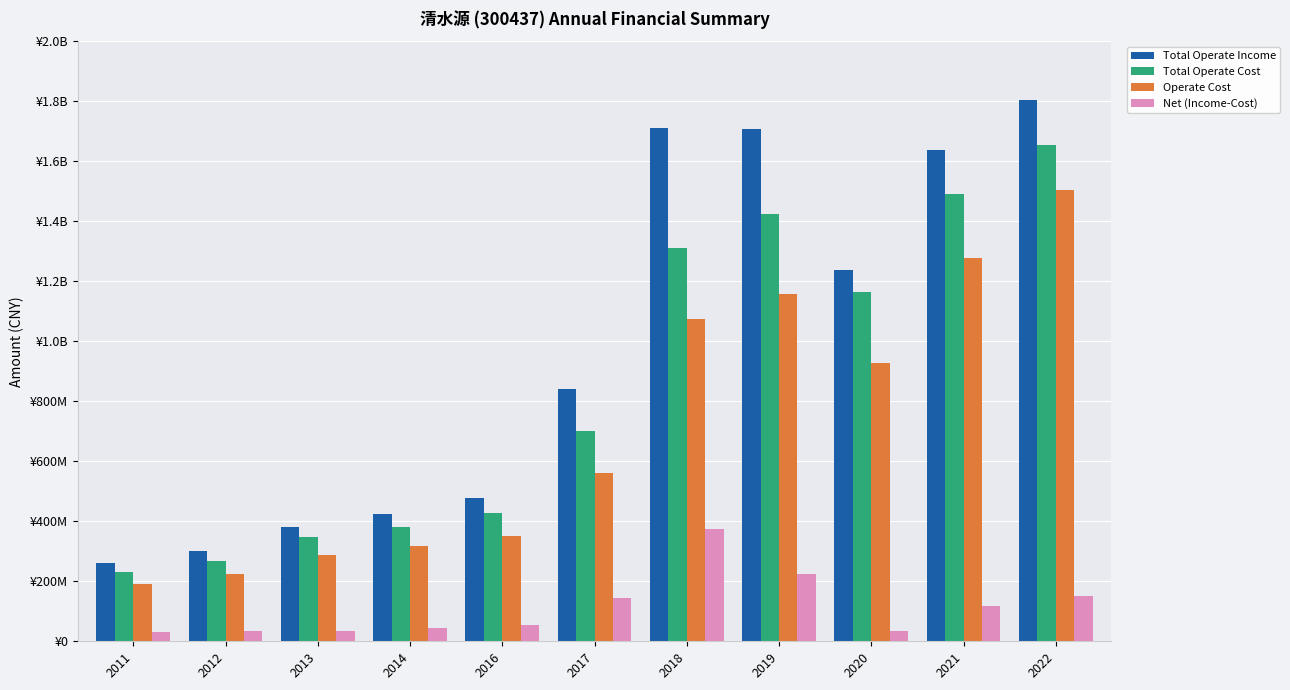

Are the bars horizontal?

No